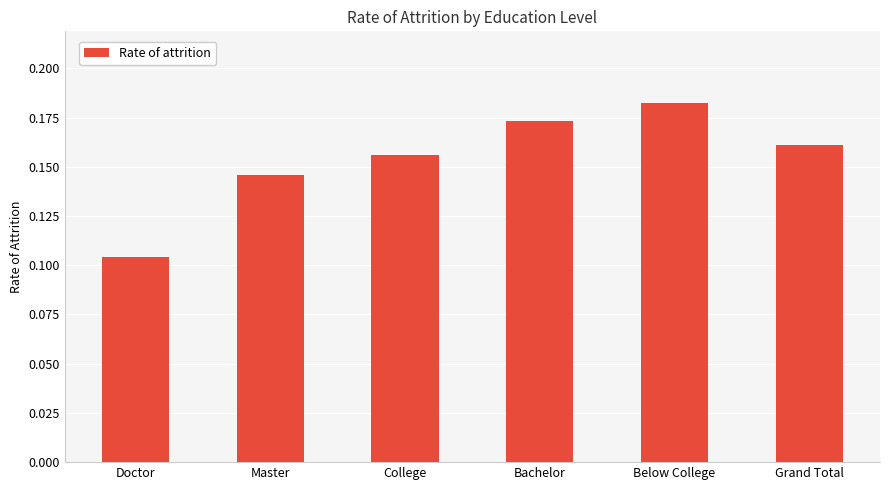

Which label corresponds to the largest value in the chart?

Below College